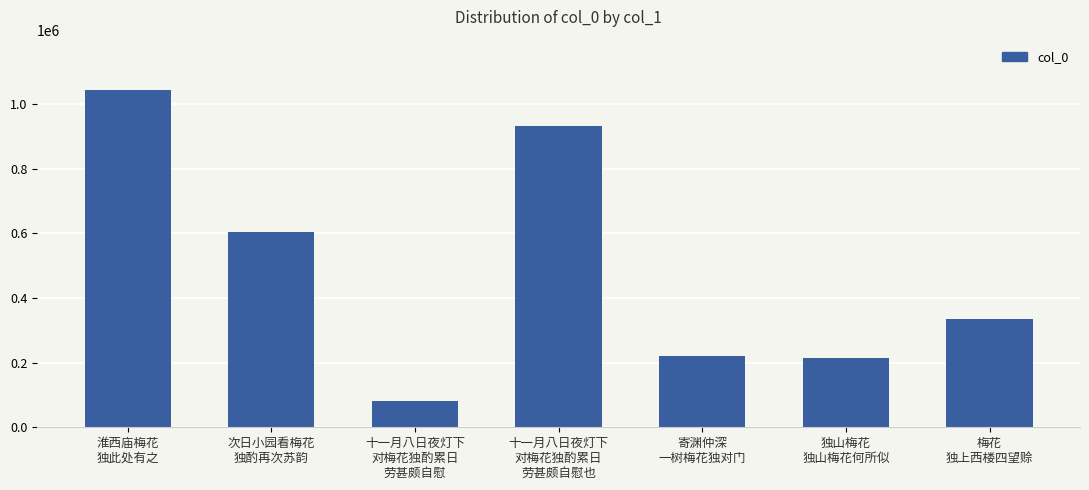

The chart shows a value of 213822 at 独山梅花
独山梅花何所似. True or false?

True